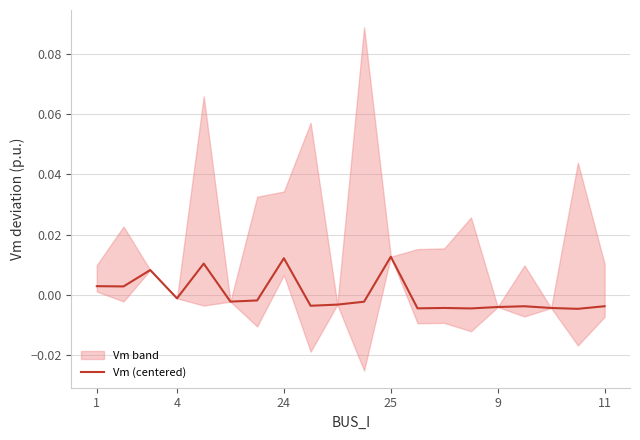

True or false: the data shows -0.0 at 10.

True